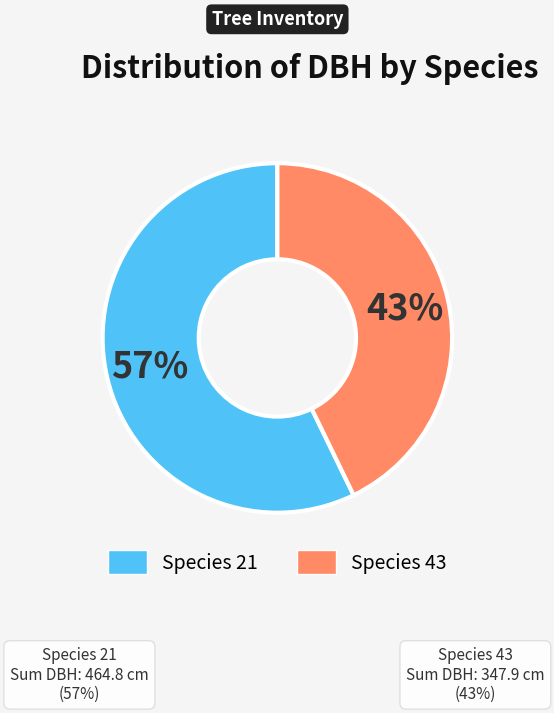

Does any single category account for the majority?

Yes